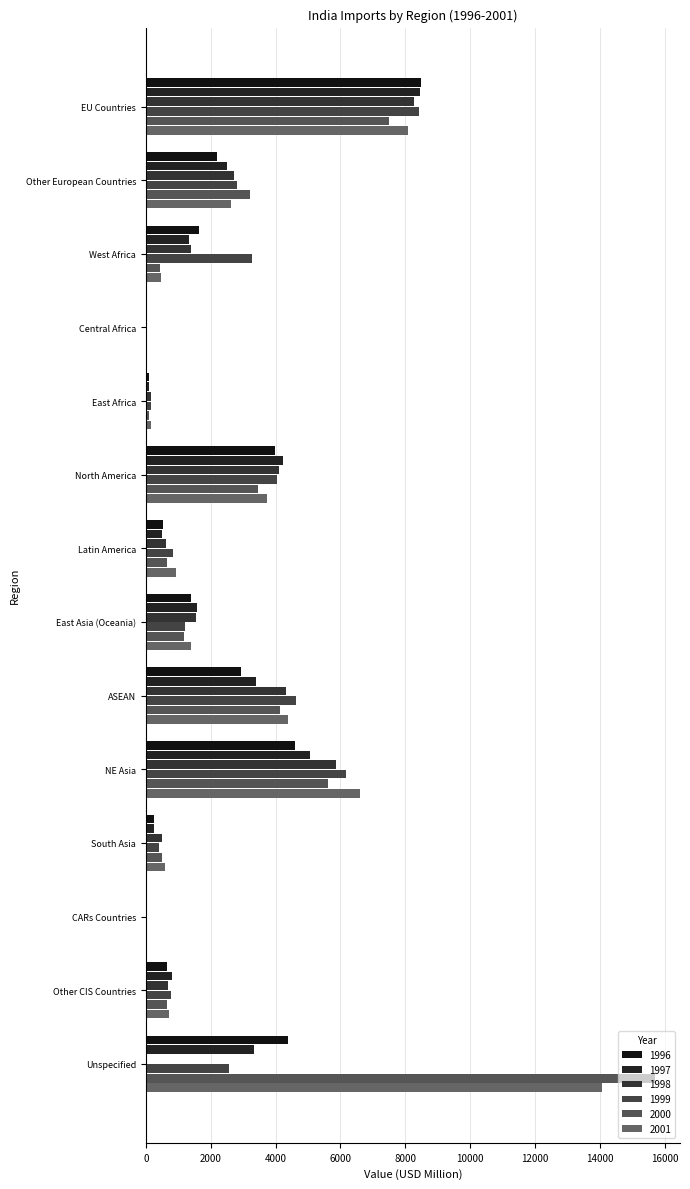

At which label is 1998 closest to 4133?

North America